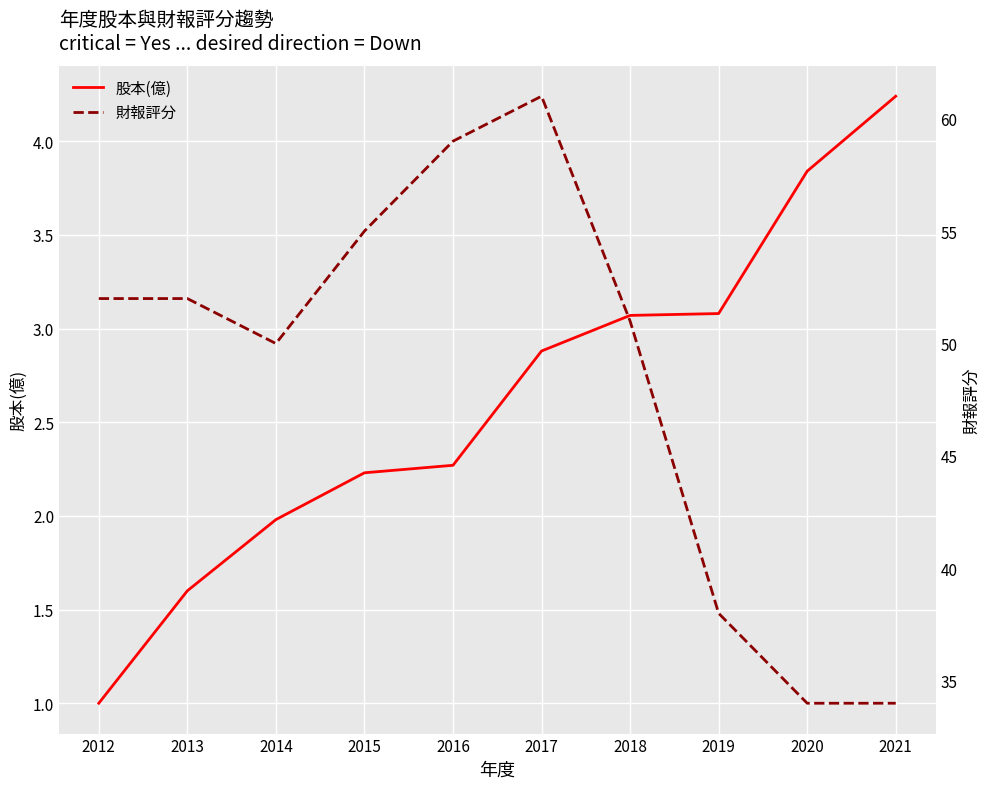

What are all the series names shown in the legend?

股本(億), 財報評分